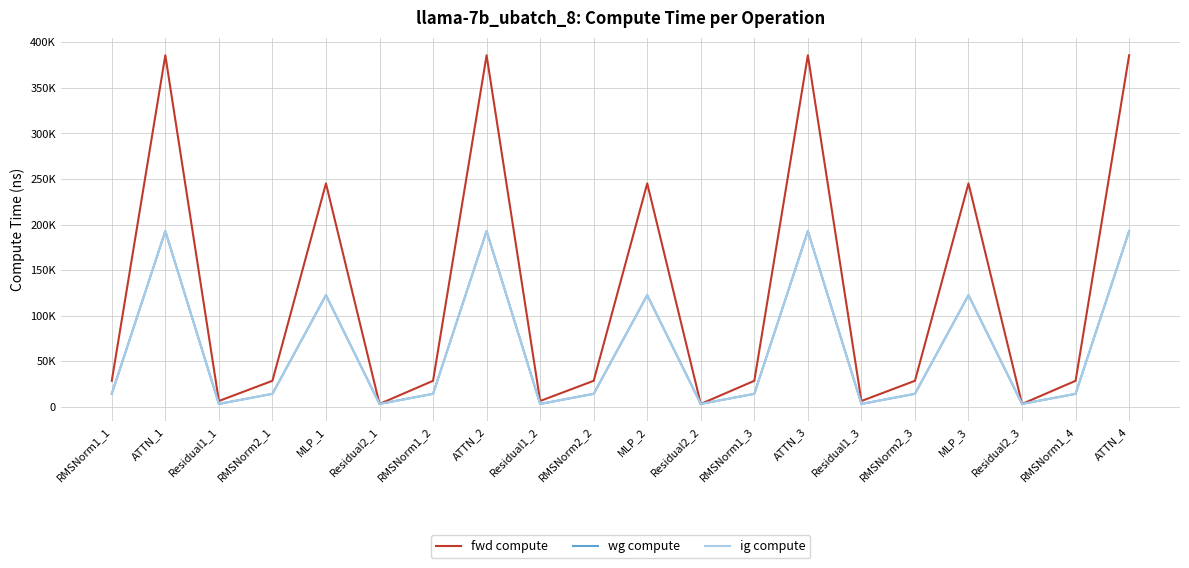

Does the chart display data point markers on the line(s)?

No